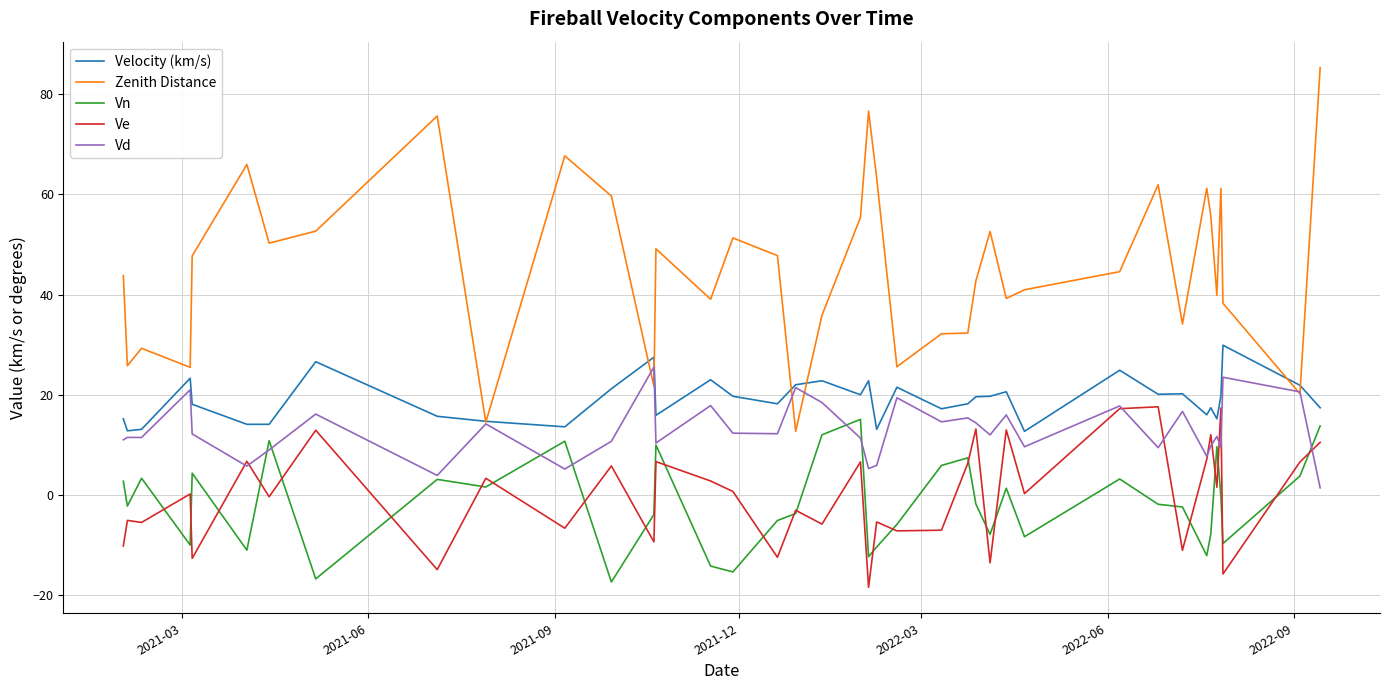

Which series has the largest total across all categories?

Zenith Distance